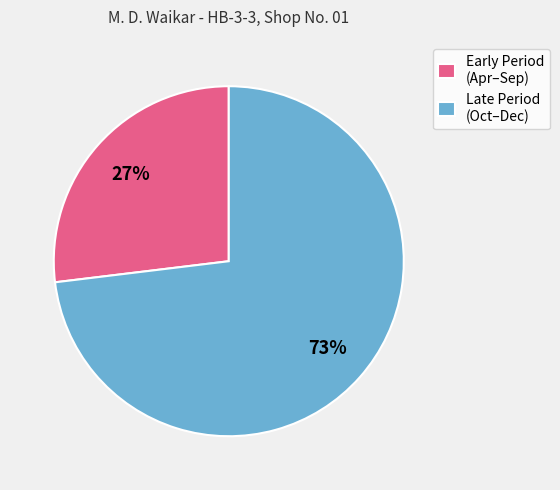

Does Early Period (Apr–Sep) account for over 50% of the chart?

No